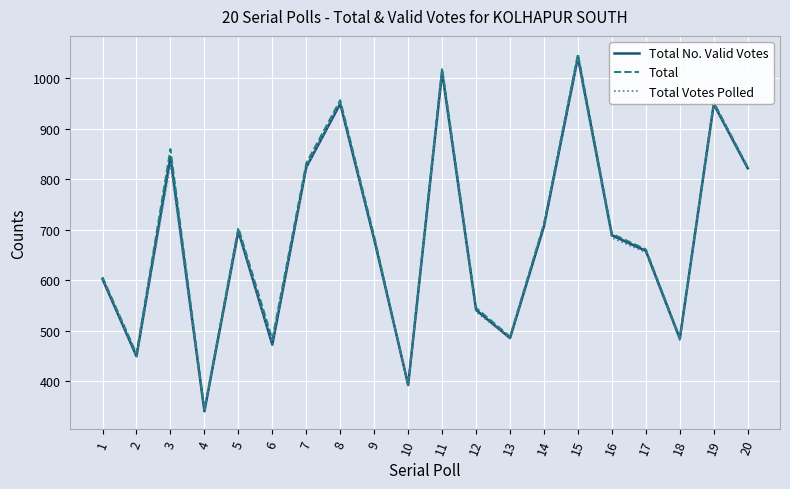

The value of Total Votes Polled at 2 is 660. True or false?

False